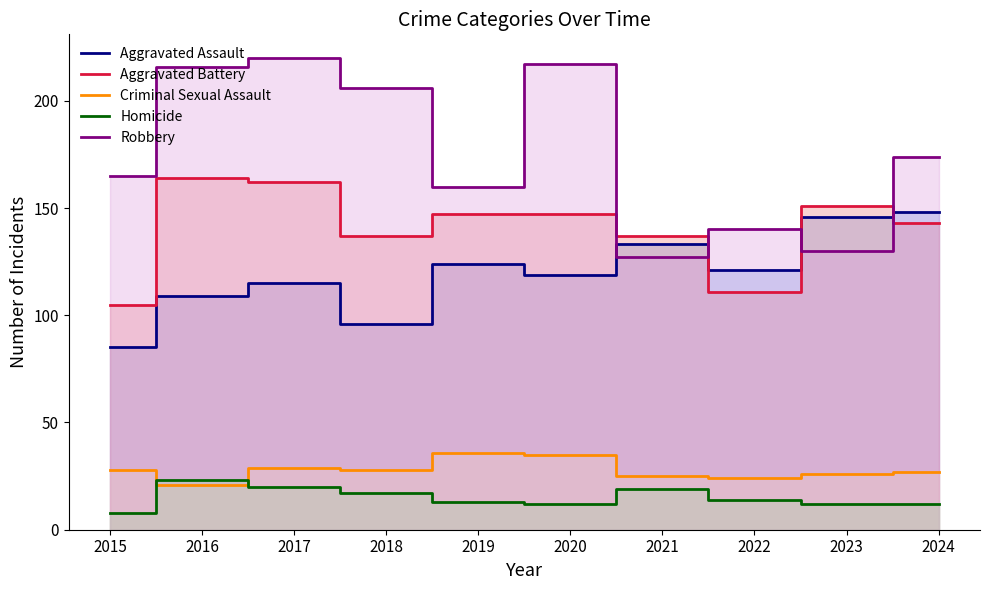

What are all the series names shown in the legend?

Aggravated Assault, Aggravated Battery, Criminal Sexual Assault, Homicide, Robbery